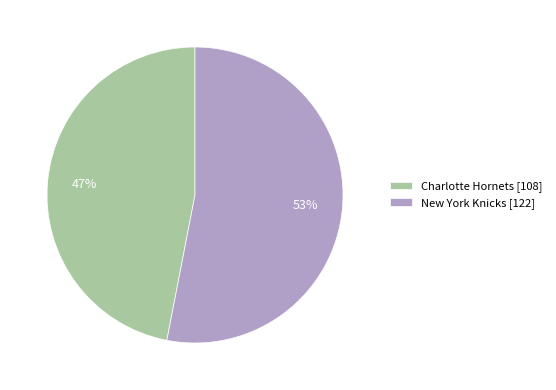

What is the ratio of the value at Charlotte Hornets to the value at New York Knicks?

0.9